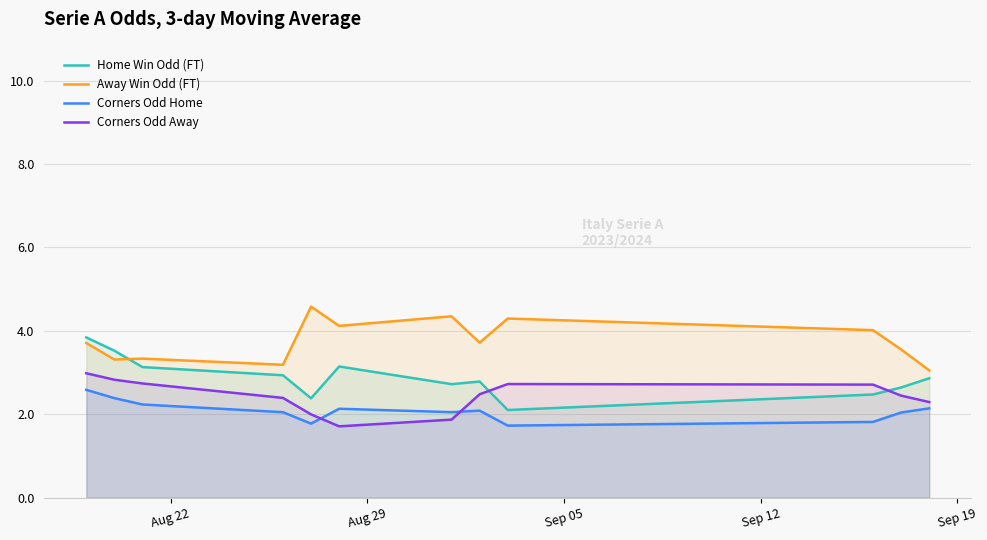

True or false: Corners Odd Away and Away Win Odd (FT) cross at least once.

False